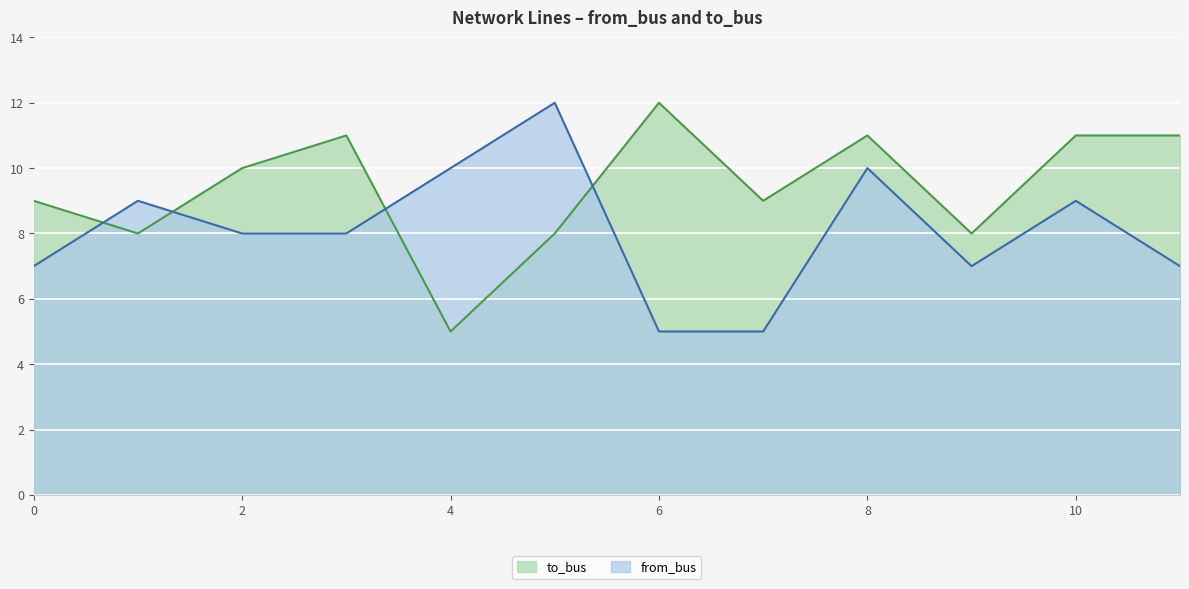

Which category has the highest value in the from_bus series?

5